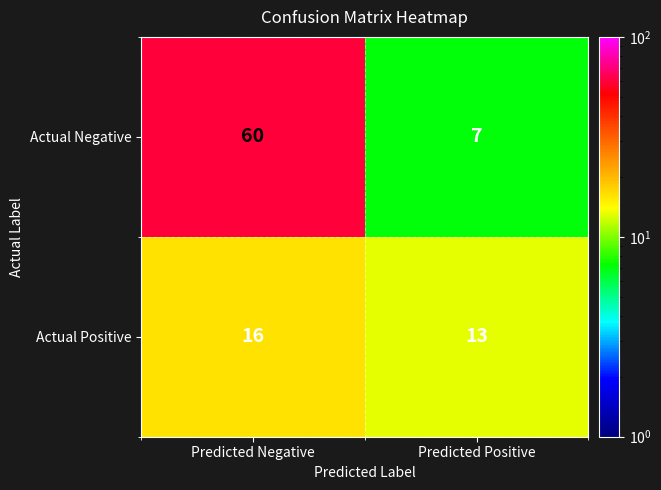

At which category is the sum across all series the highest?

Predicted Negative